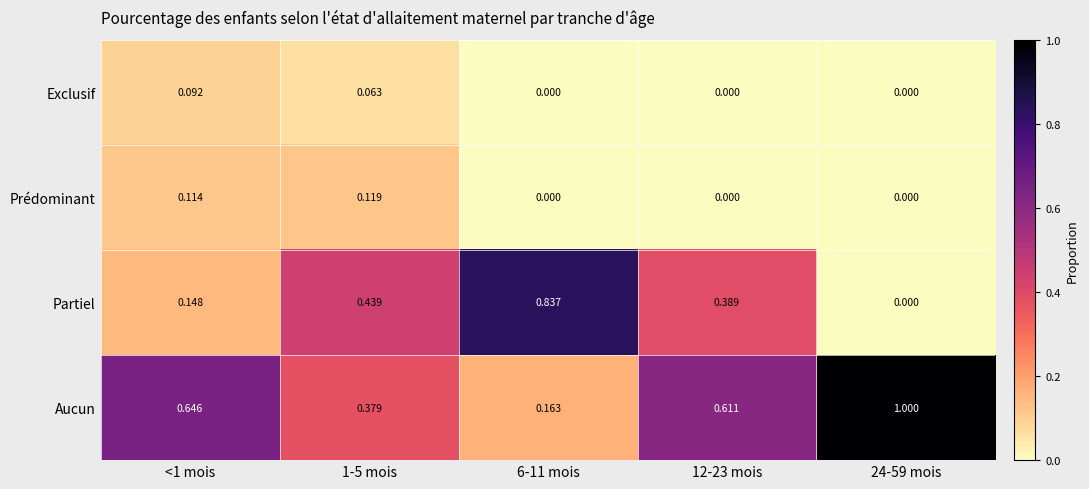

Which series has the largest total across all categories?

Aucun